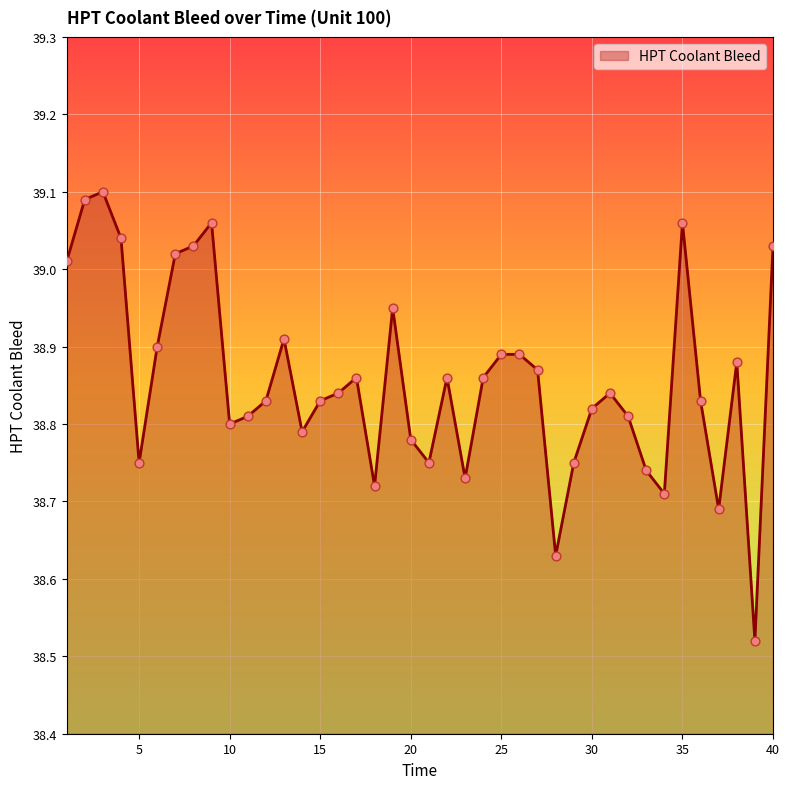

How many lines are shown in the chart?

1